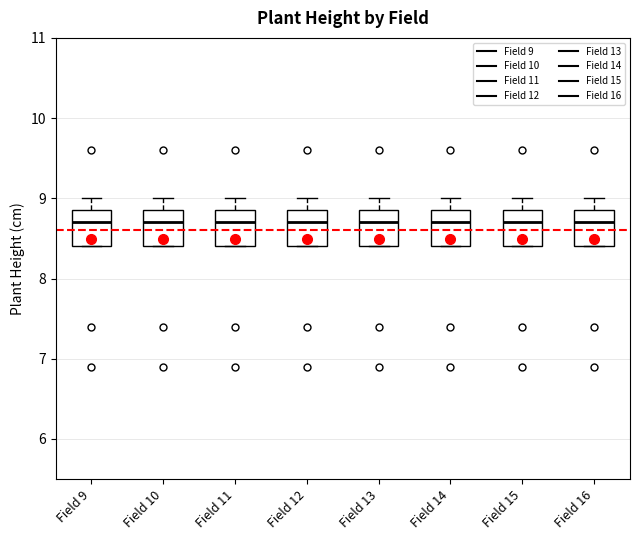

Where does the median line of the box for Field 14 sit on the y-axis? The values are not printed on the chart, so give them approximately, as read against the axis.

8.7